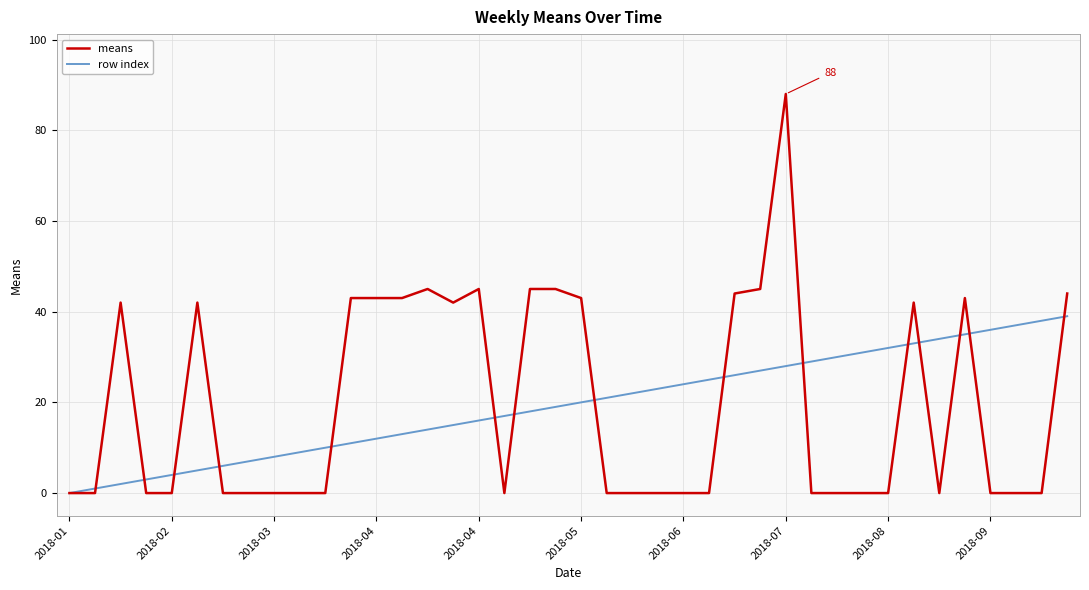

Which series has the widest spread of values?

means